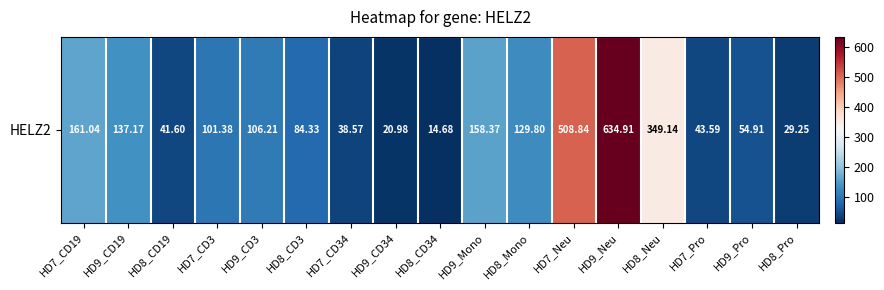

How many series are shown in this chart?

1